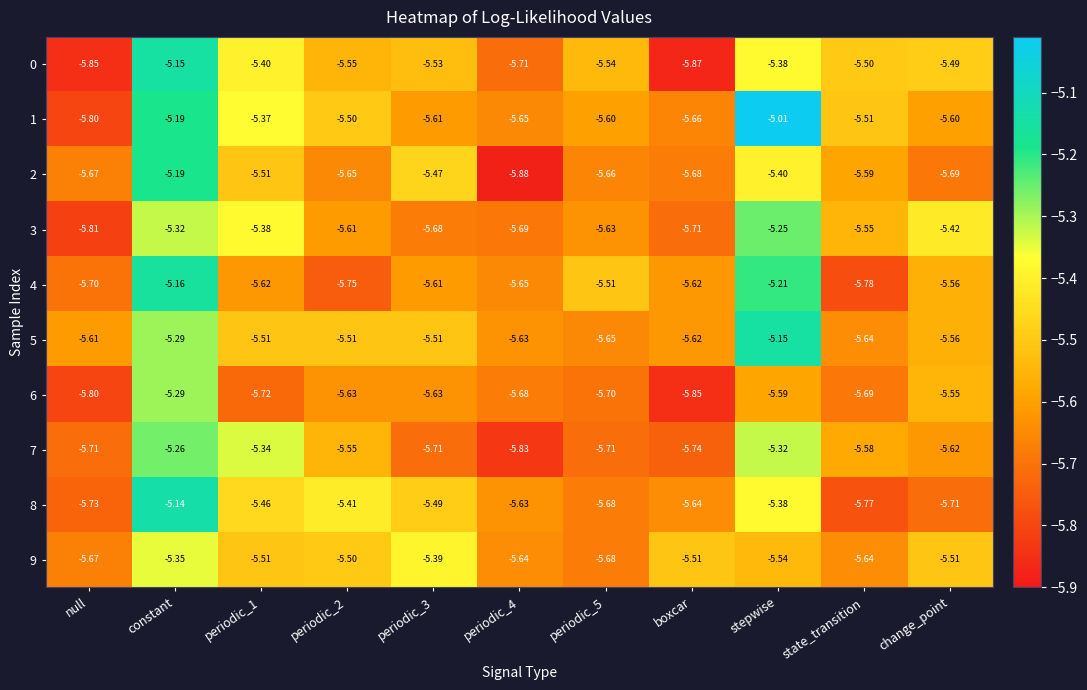

Which category has the lowest value in the 0 series?

boxcar